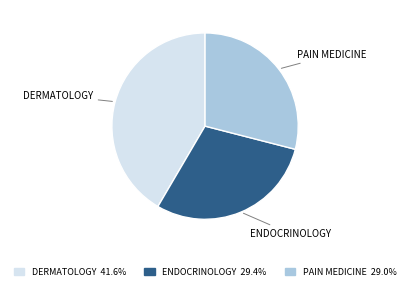

Is the sum of ENDOCRINOLOGY and PAIN MEDICINE greater than half?

Yes